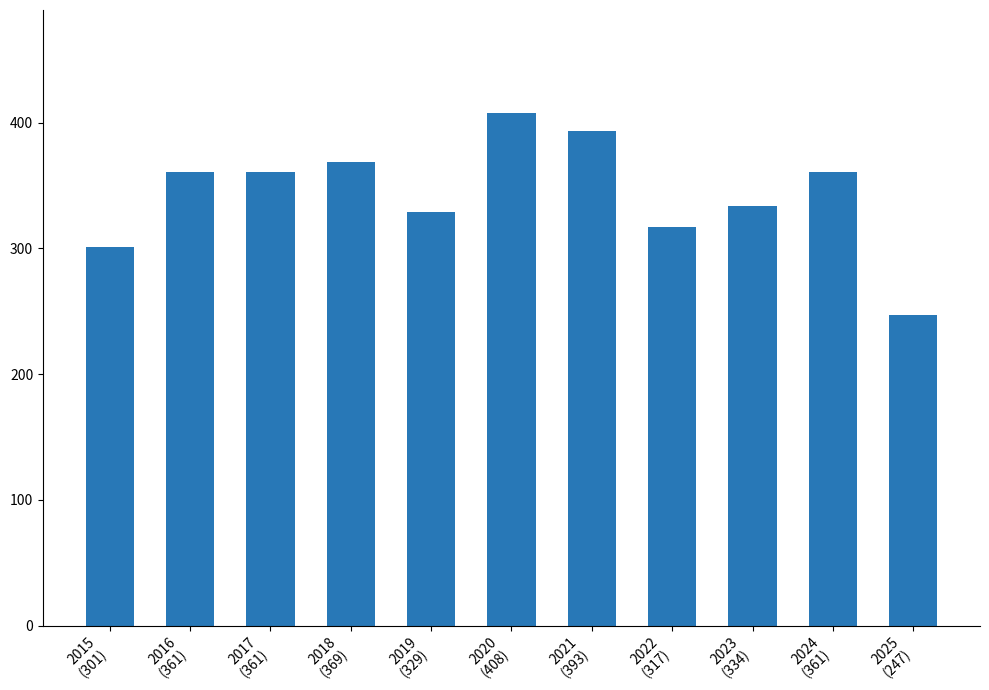

What is the label of the 11th bar from the left?

2025
(247)